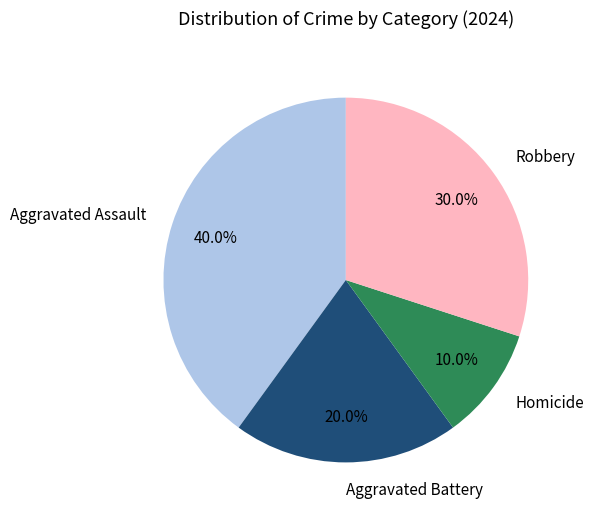

Count the number of slices in the pie.

4